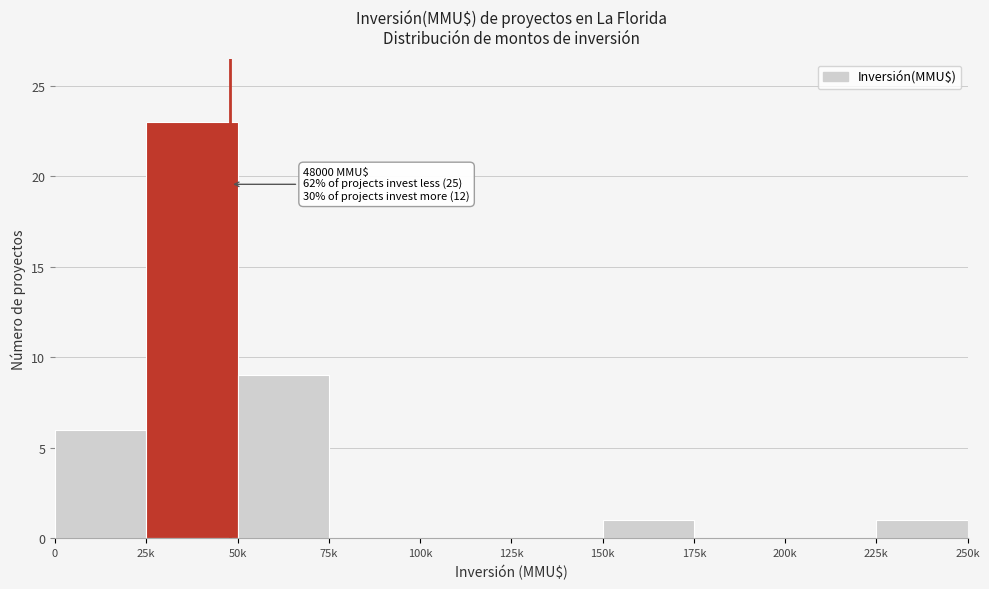

Reading right to left, extract all data points from this chart.

225k=1	200k=0	175k=0	150k=1	125k=0	100k=0	75k=0	50k=9	25k=23	0=6